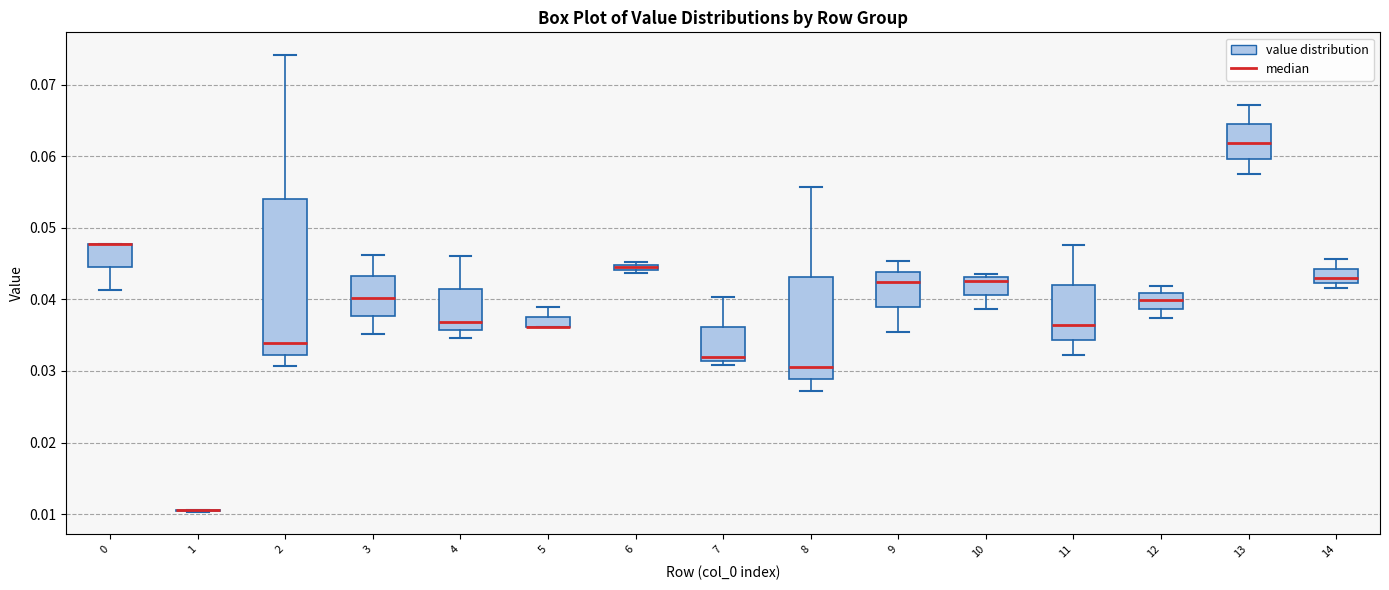

Comparing the boxes themselves (not the whiskers), which one is the tallest?

2